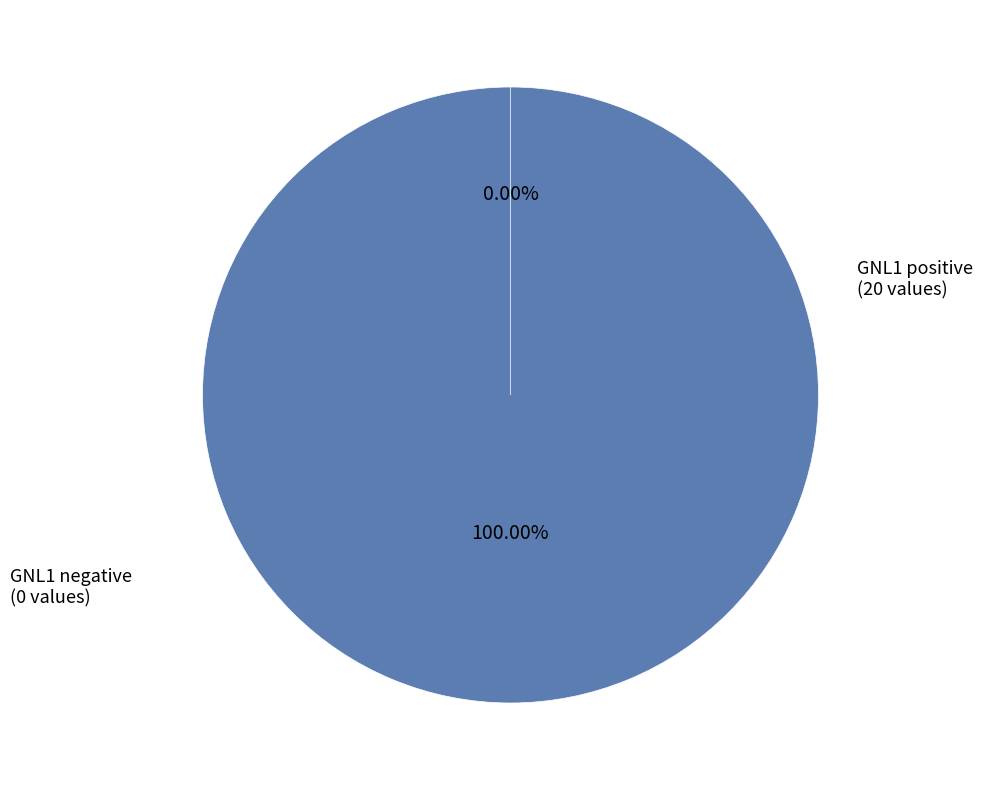

Do 816067 and 410324 together represent more than half of the pie?

No